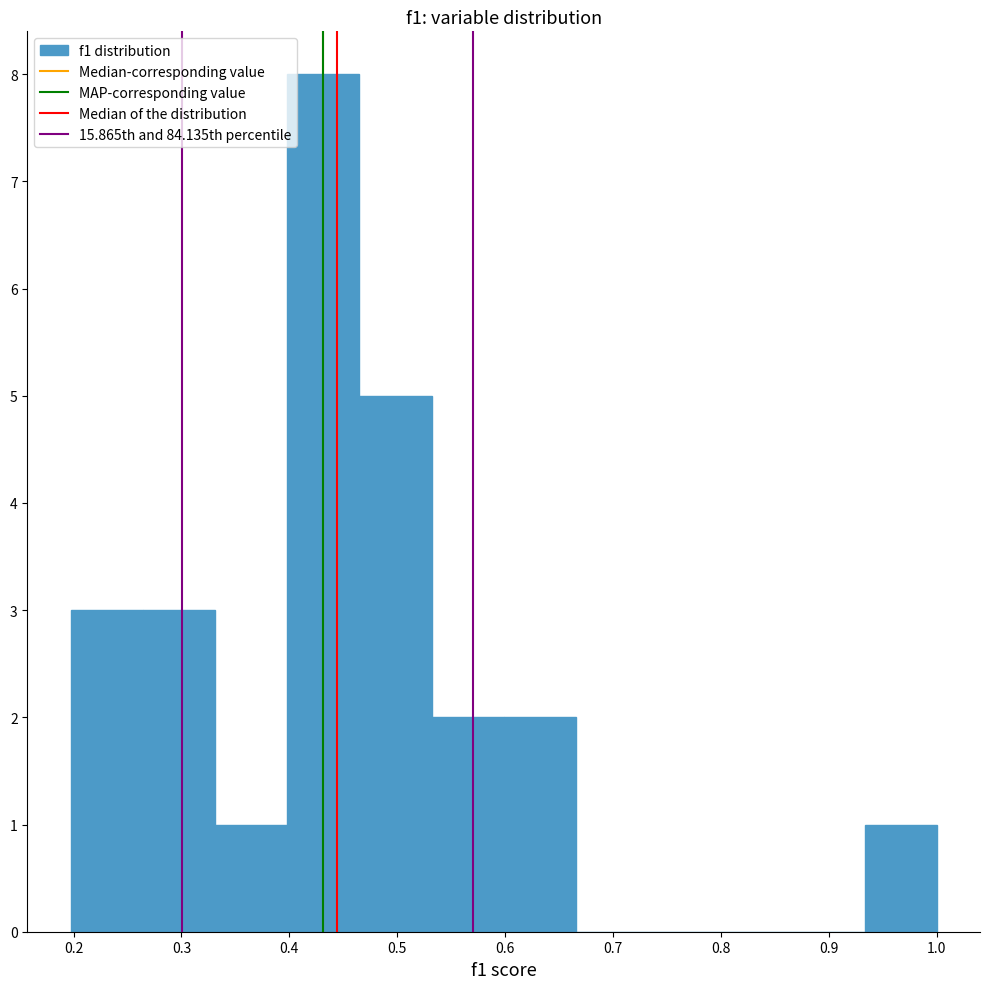

Reading left to right, list every bar in this chart as the range it spans on the x-axis followed by its height. Neither the bar edges nor the heights are printed on the chart, so give them approximately, as read against the axes.

0.20 to 0.26: 3
0.26 to 0.33: 3
0.33 to 0.40: 1
0.40 to 0.46: 8
0.46 to 0.53: 5
0.53 to 0.60: 2
0.60 to 0.67: 2
0.67 to 0.73: 0
0.73 to 0.80: 0
0.80 to 0.87: 0
0.87 to 0.93: 0
0.93 to 1.00: 1